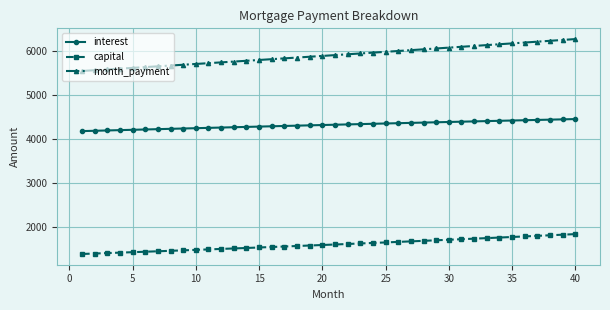

Which series has the widest spread of values?

month_payment